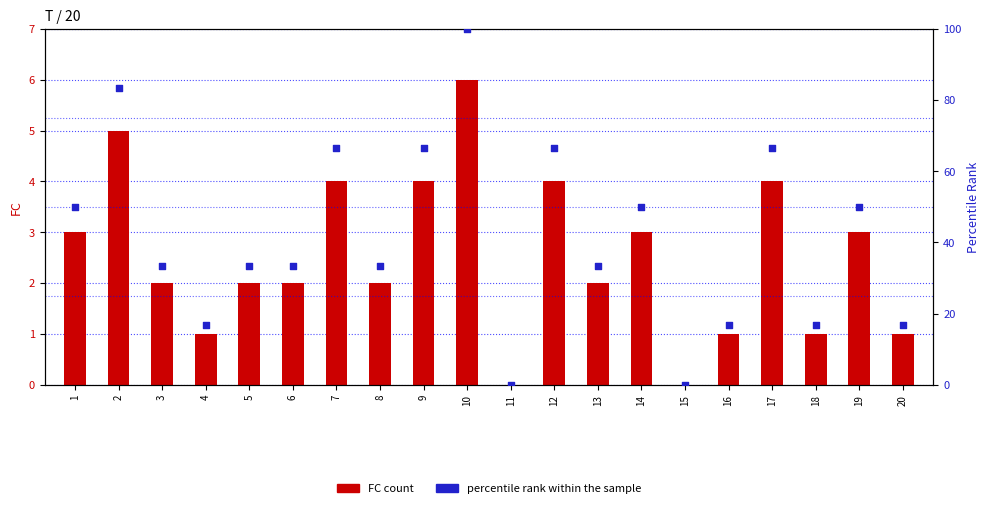

At how many categories does at least one series exceed 91?

1